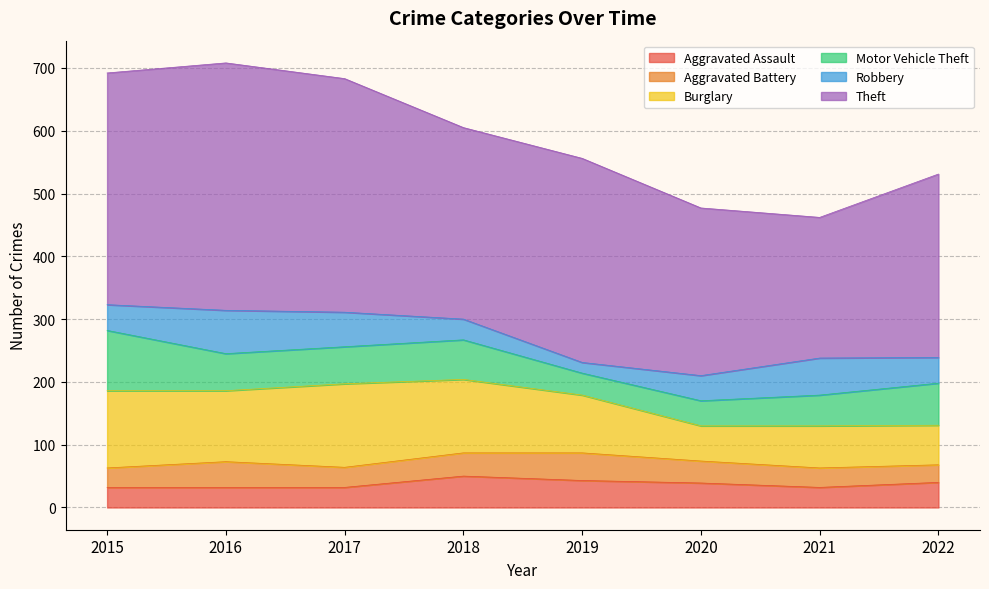

True or false: Burglary and Aggravated Battery intersect in this chart.

False